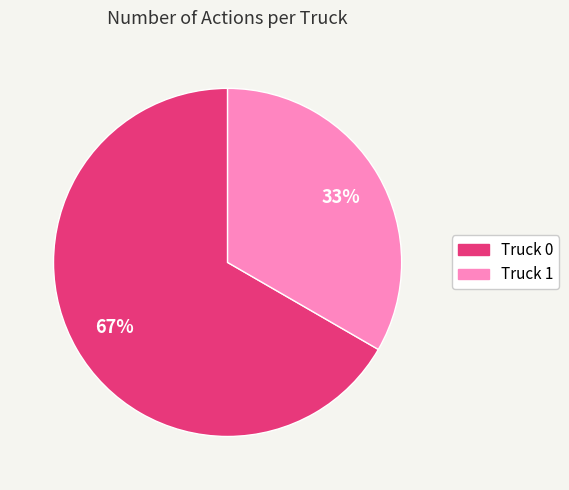

Which category accounts for the majority?

Truck 0